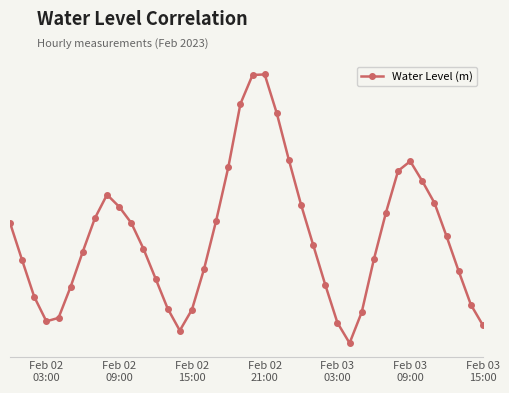

Does the chart have visible grid lines?

No